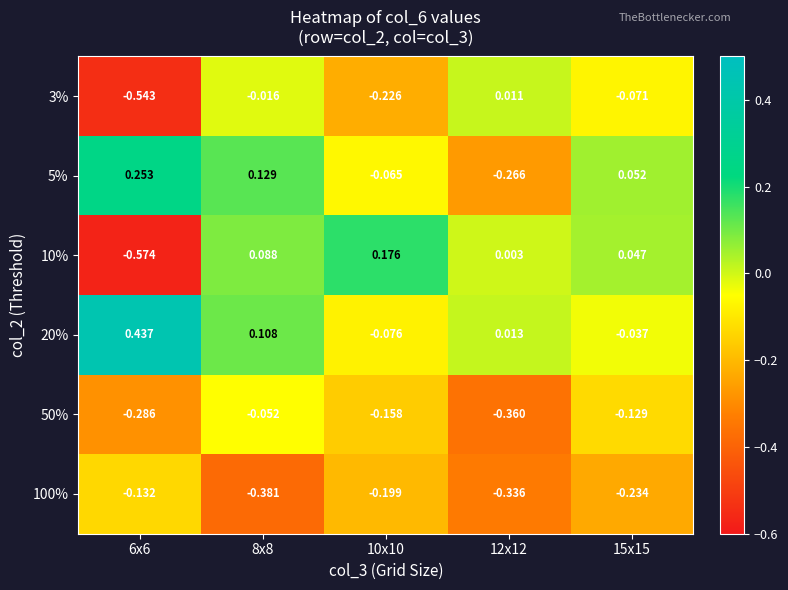

Is the value of 10% at 10x10 greater than the value of 50% at 8x8?

Yes